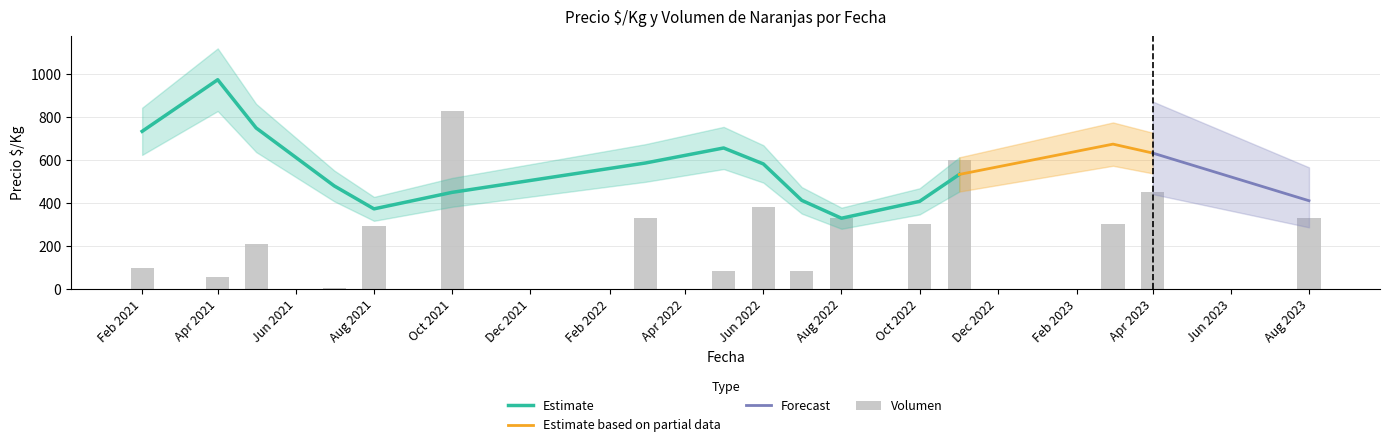

What is the sum of the Precio_promedio values at 2021-10-27 and 2022-03-02?

1015